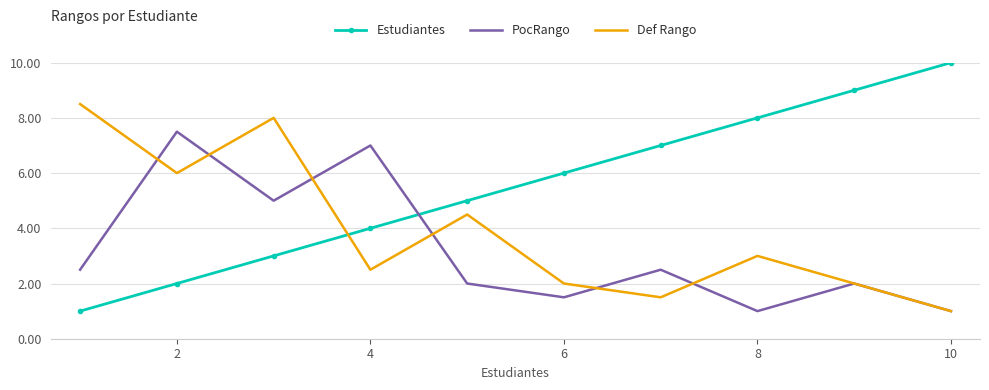

Which series has the largest total across all categories?

Estudiantes